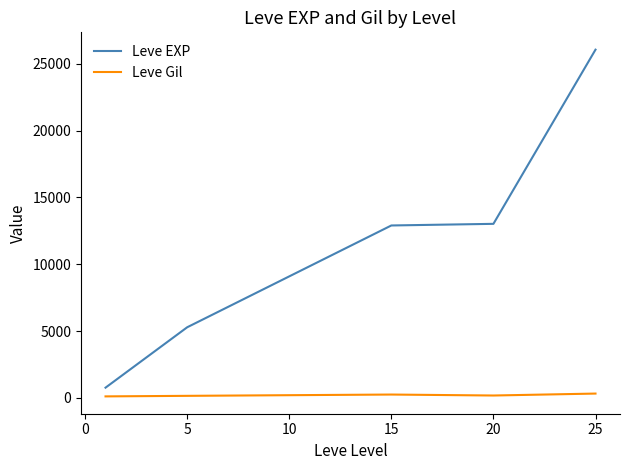

Does the chart have visible grid lines?

No